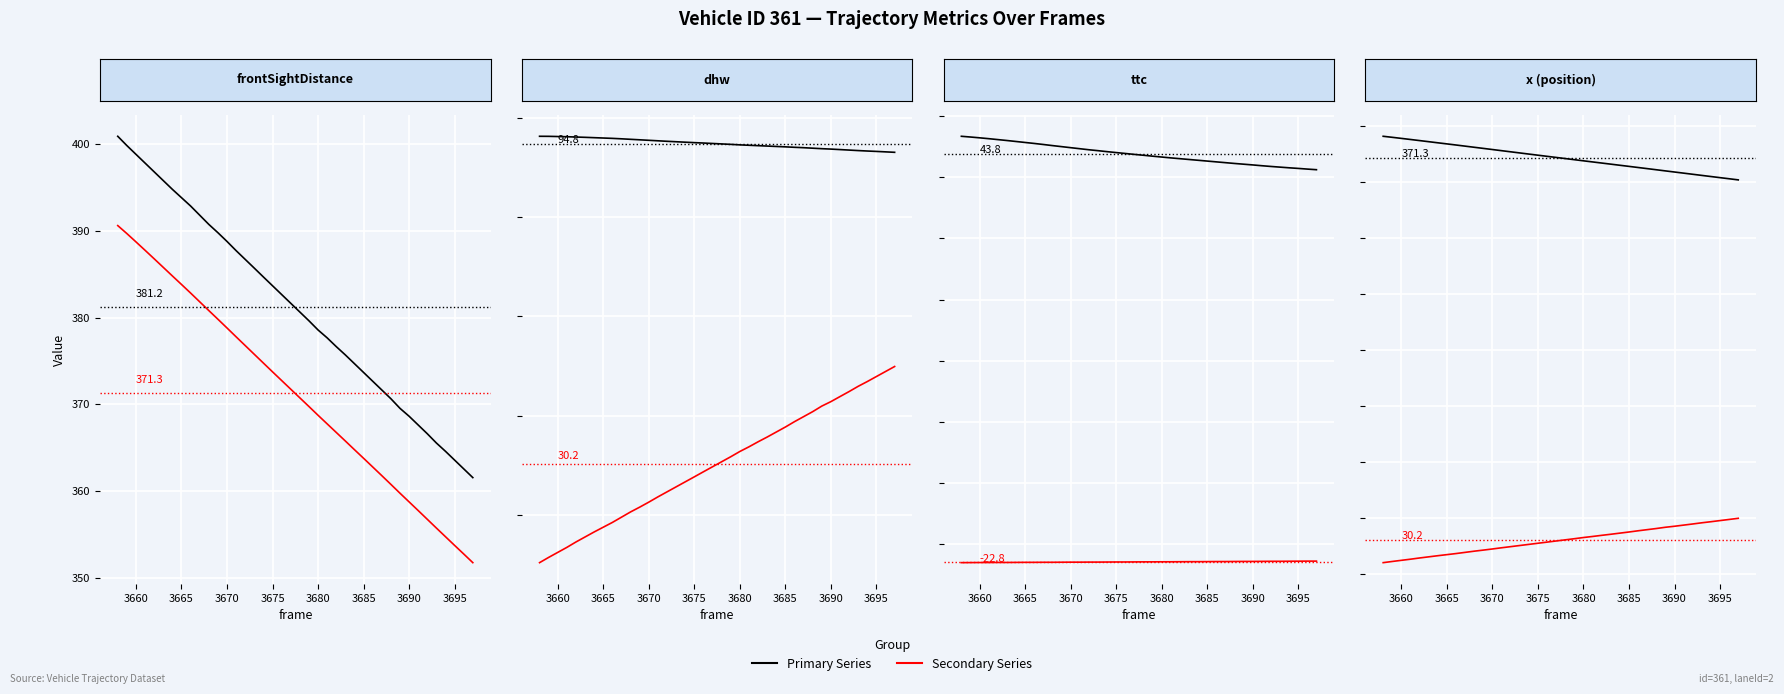

True or false: Primary Series and Secondary Series intersect in this chart.

False